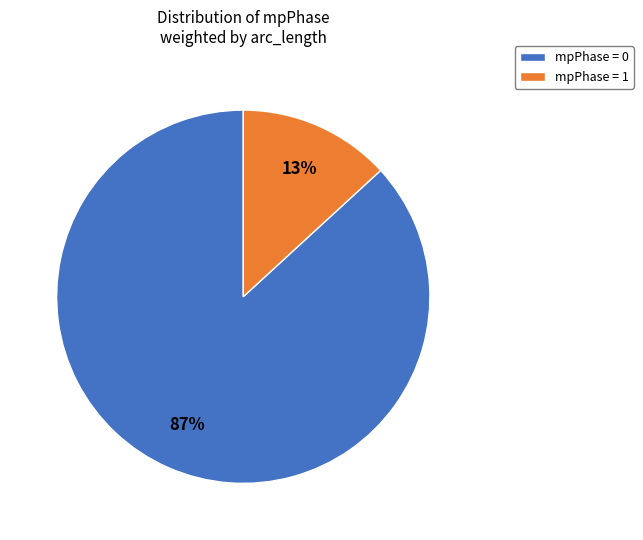

Which has a higher value, mpPhase = 0 or mpPhase = 1?

mpPhase = 0